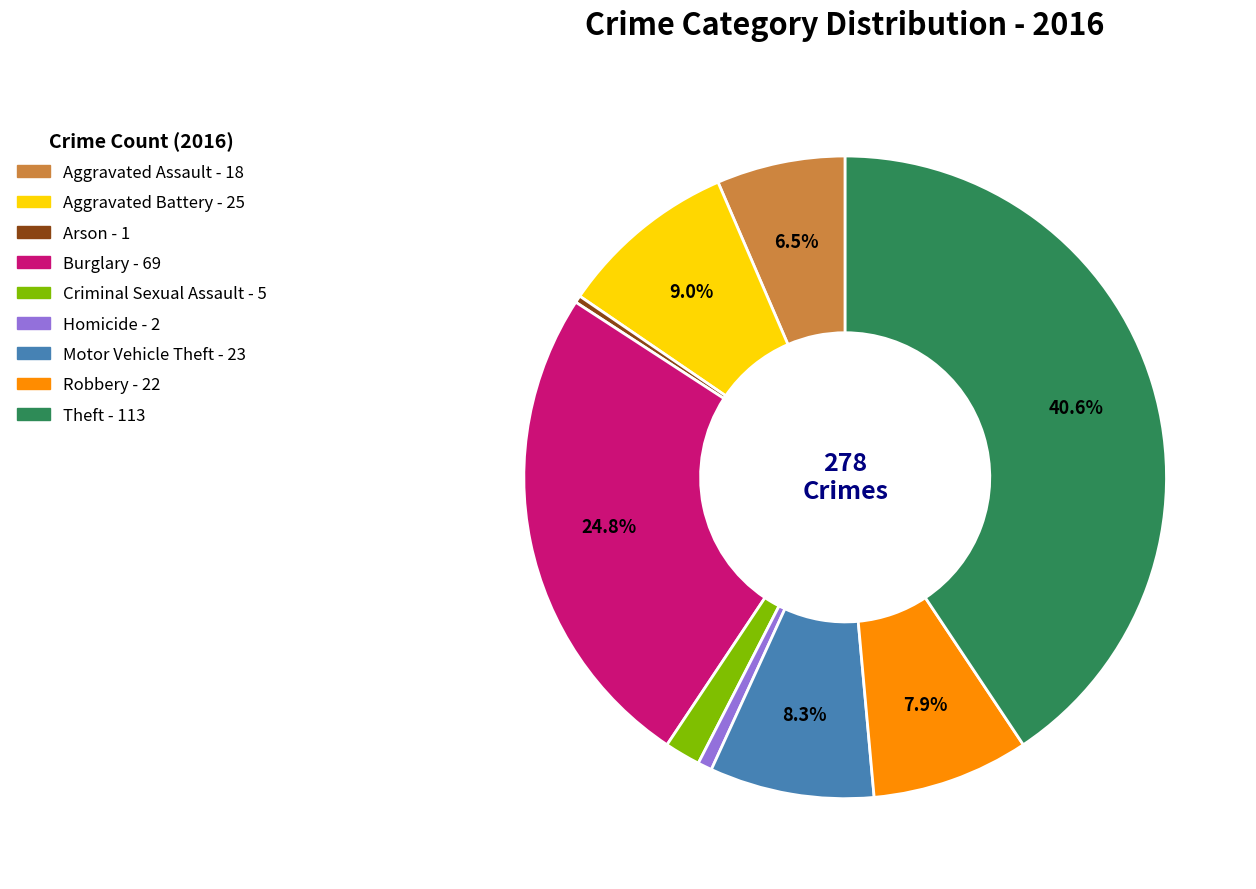

How many slices are in this pie chart?

9